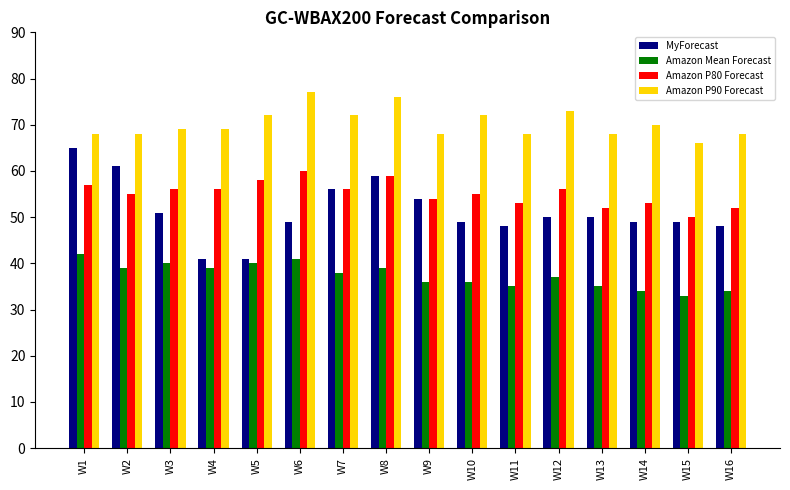

What is the difference between the maximum and minimum values in the Amazon P90 Forecast series?

11